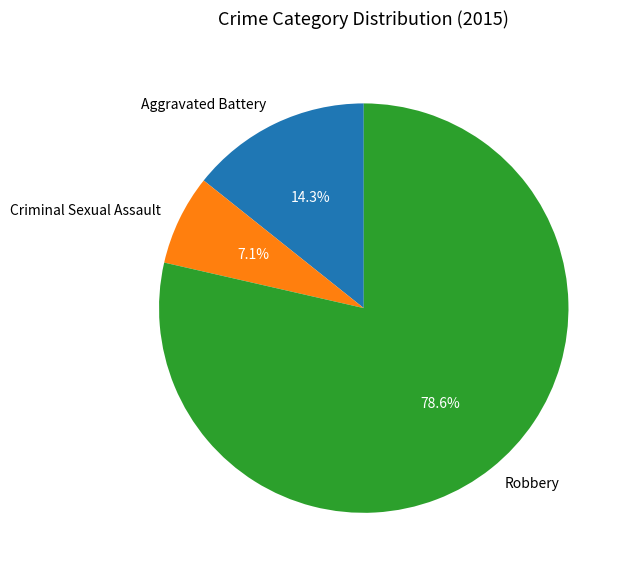

How many segments does this pie chart have?

3